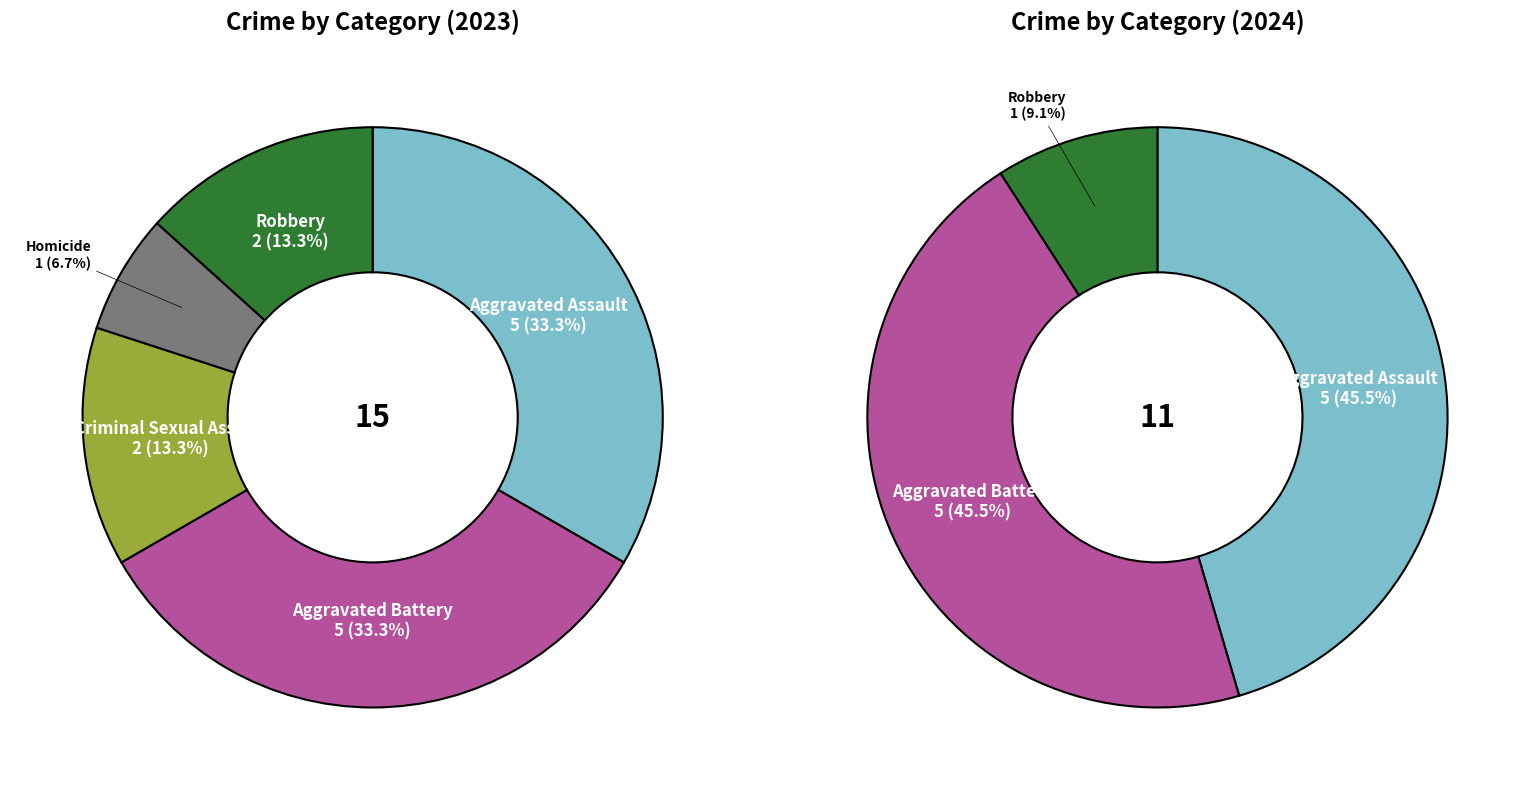

Which has a higher value, values_2023 or 3?

values_2023